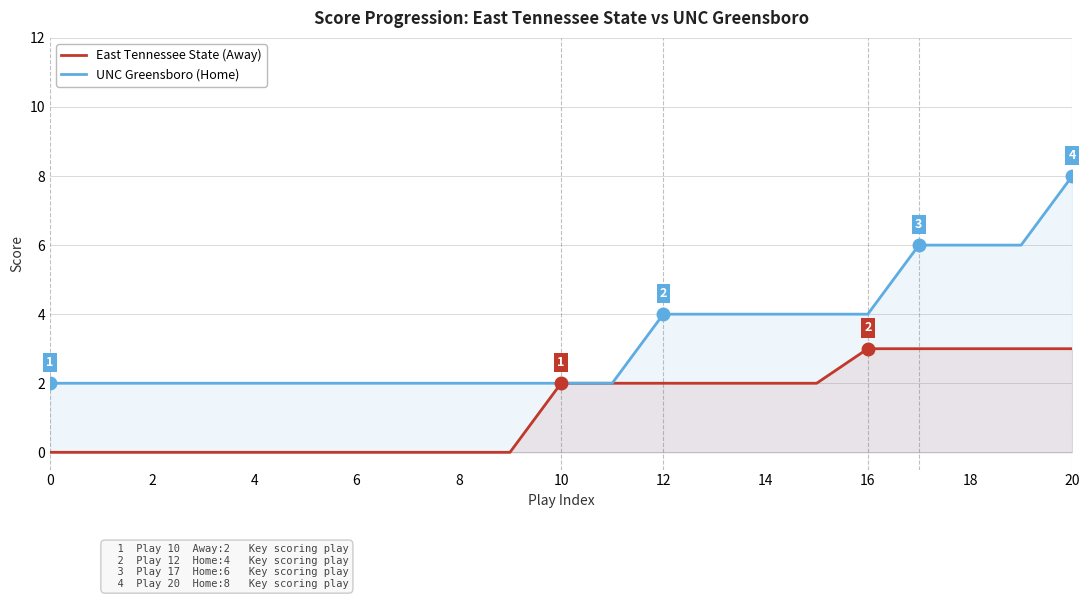

How many lines are shown in the chart?

2